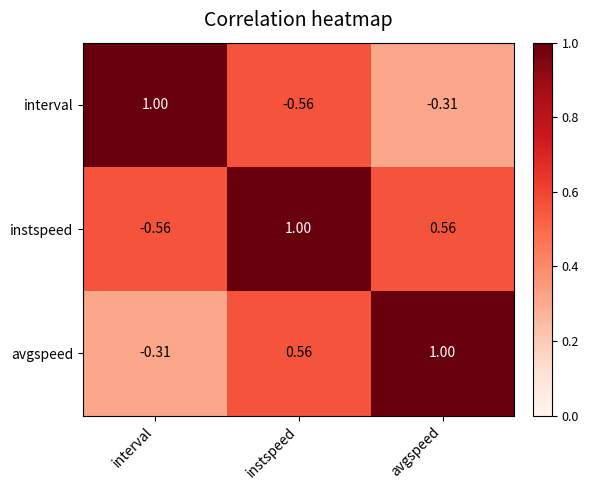

Is the value of instspeed at avgspeed greater than the value of interval at avgspeed?

Yes